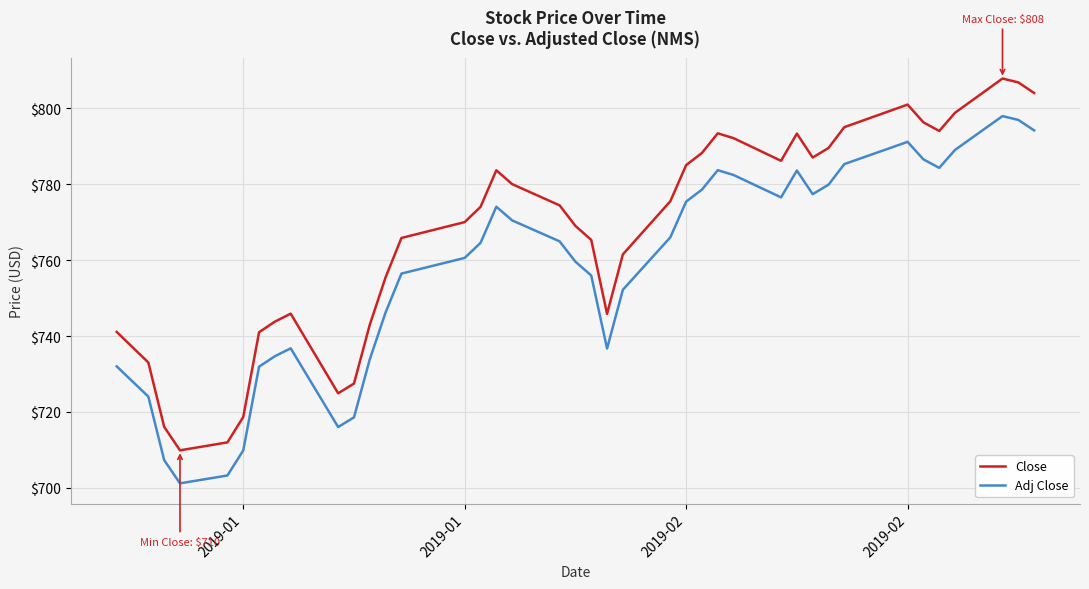

How many values in the Adj Close series exceed 764?

21